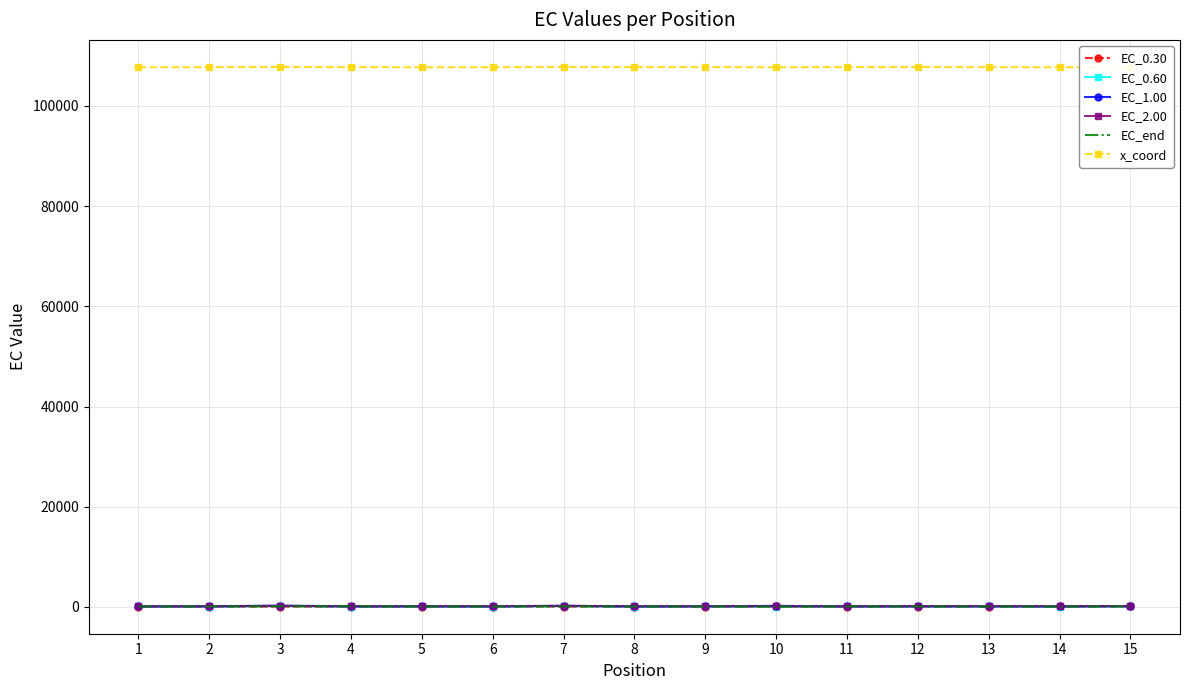

True or false: EC_2.00 and x_coord cross at least once.

False